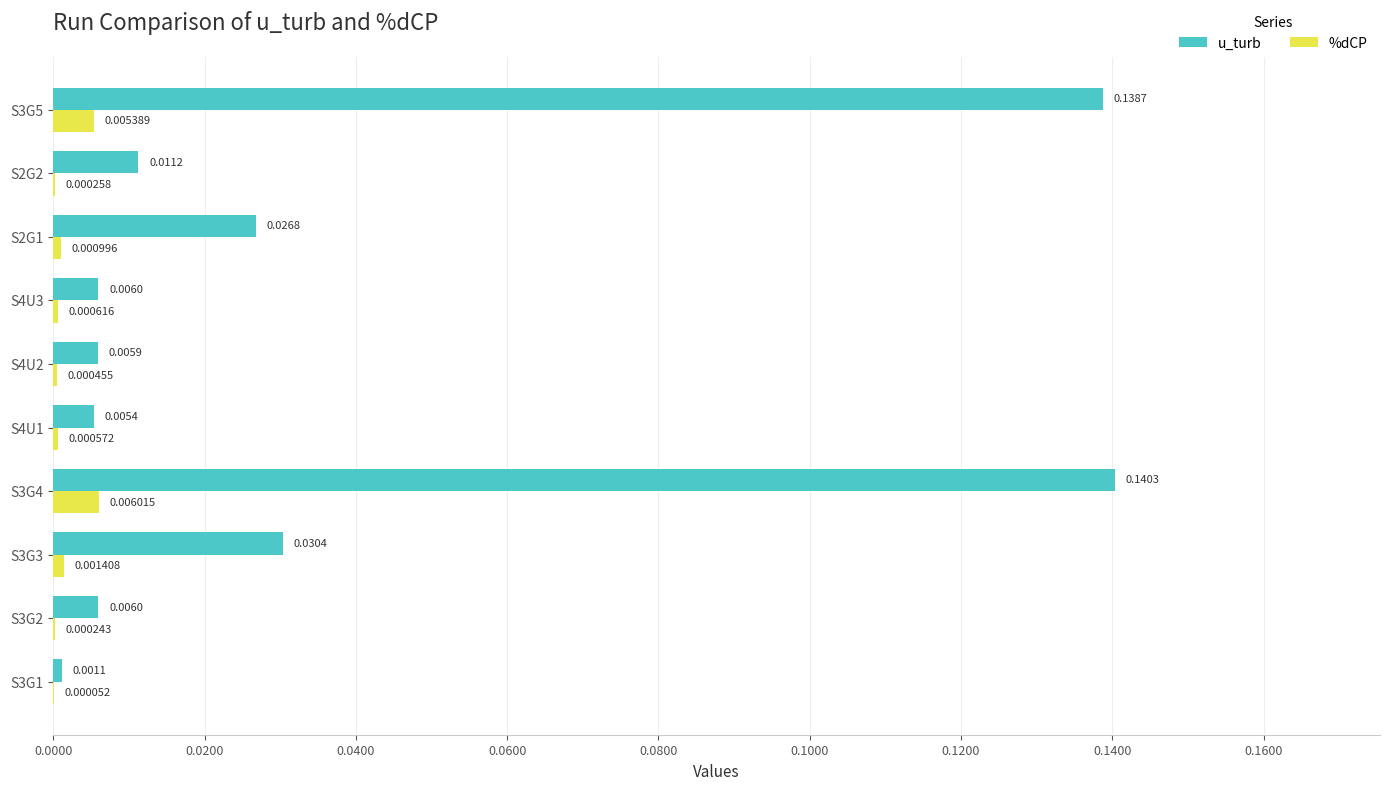

Between S3G2 and S2G1, which series saw the biggest shift?

u_turb